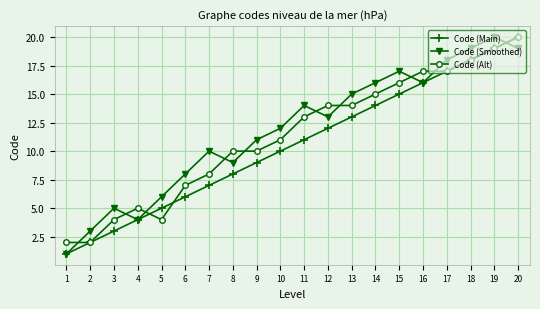

True or false: Code (Main) has more than 2 interior local peaks.

False